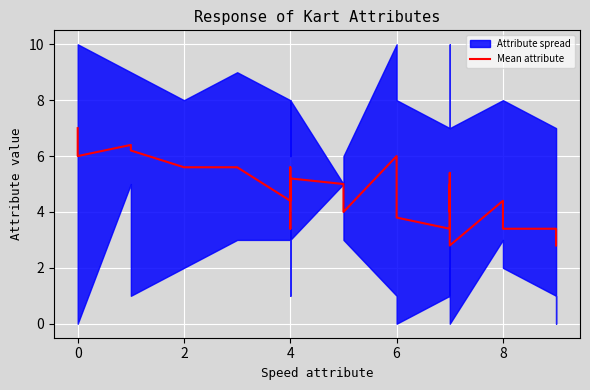

The chart shows a value of 2.8 at 6. True or false?

False